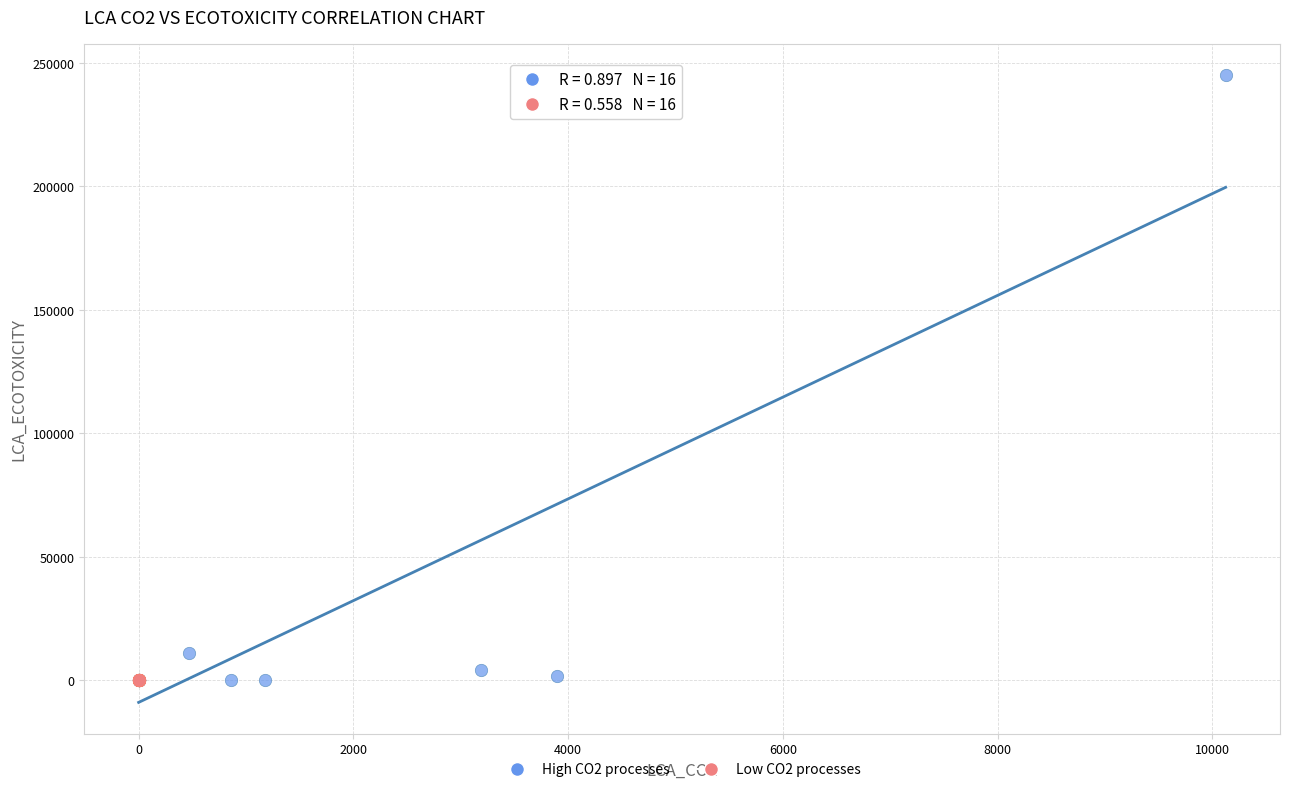

Which series has the largest Y range (max minus min)?

High CO2 processes